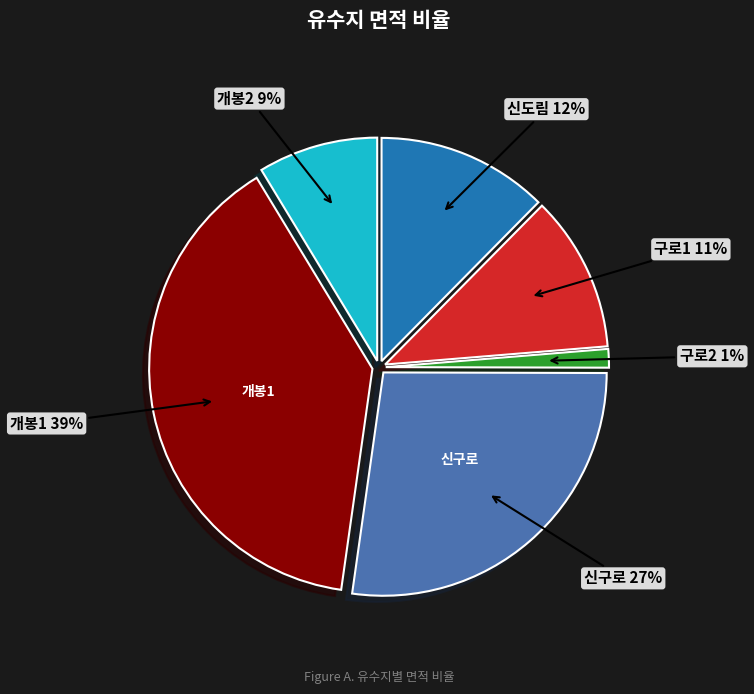

To the nearest percent, what is the difference between the largest and smallest slice percentages?

38%